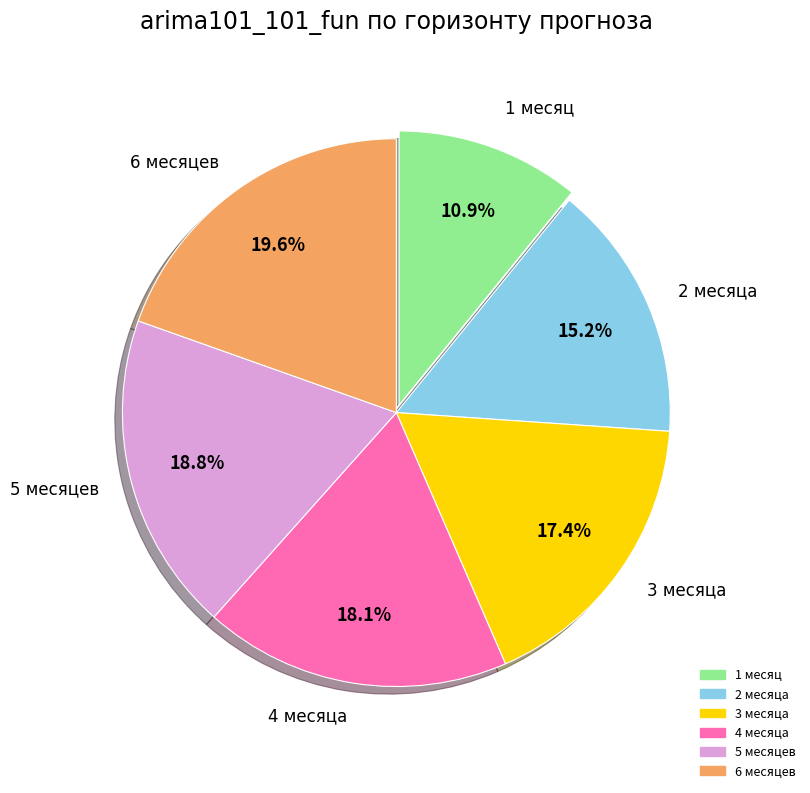

To the nearest percent, what percentage of the pie is 3 месяца?

17%